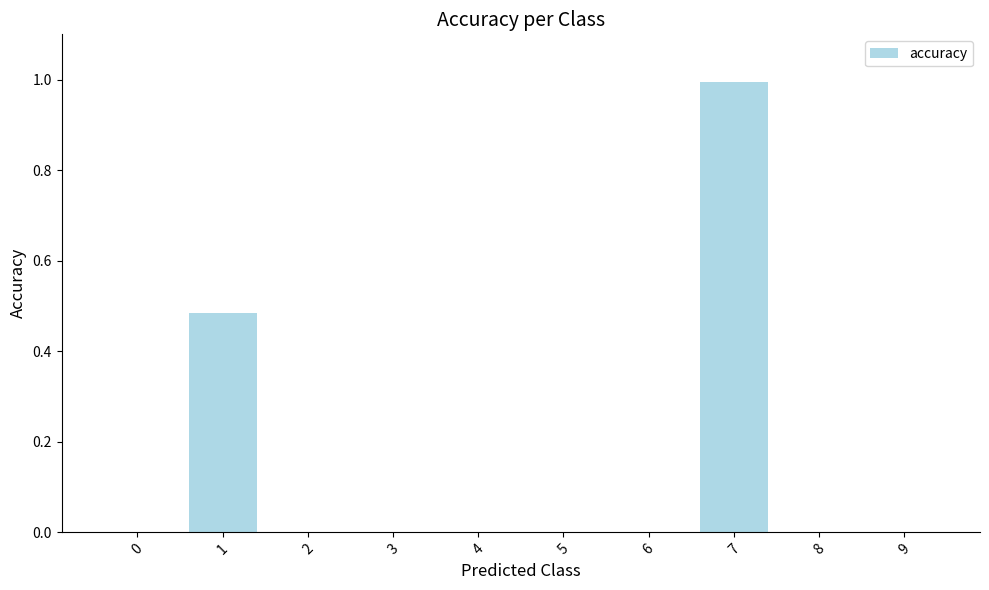

What is the sum of all values?

1.5